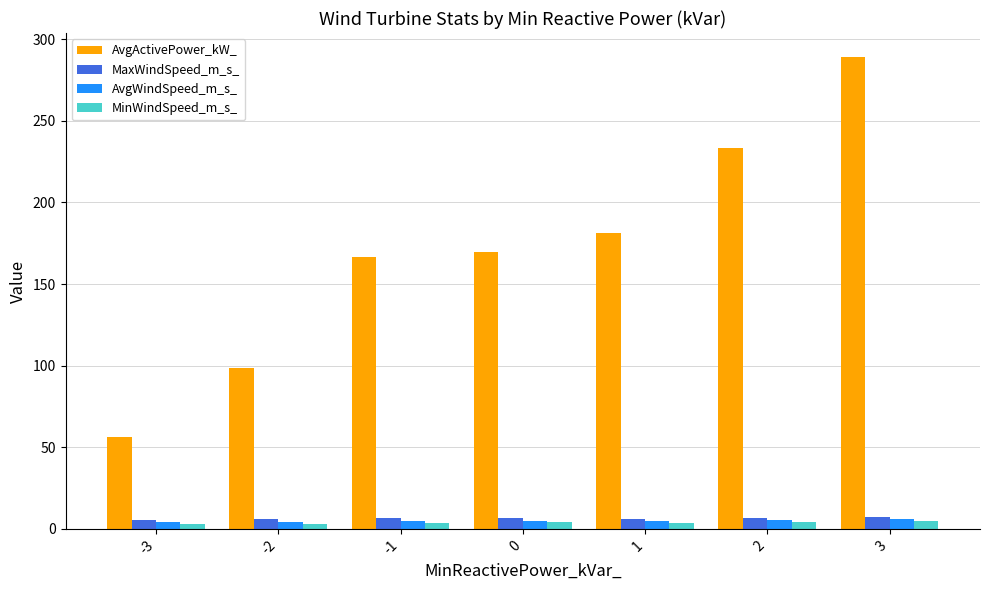

What is the spread (max minus min) of values at -3?

53.8